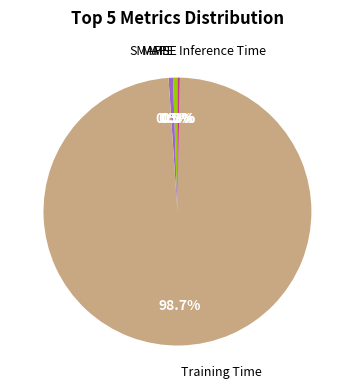

Is there a majority slice in this chart?

Yes